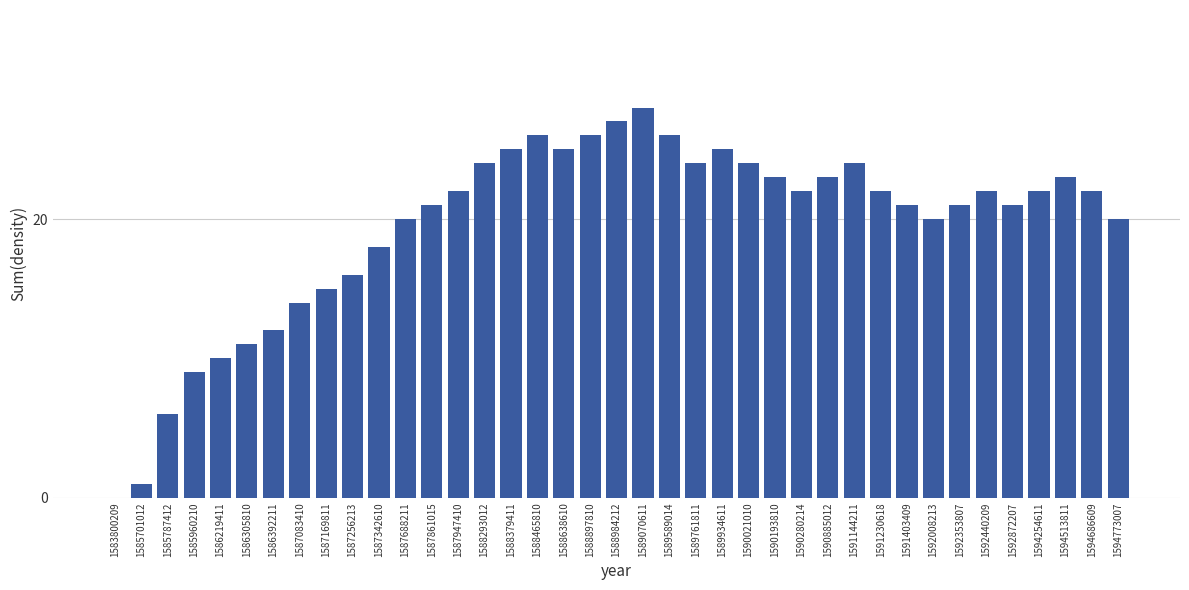

What is the greatest value displayed?

28